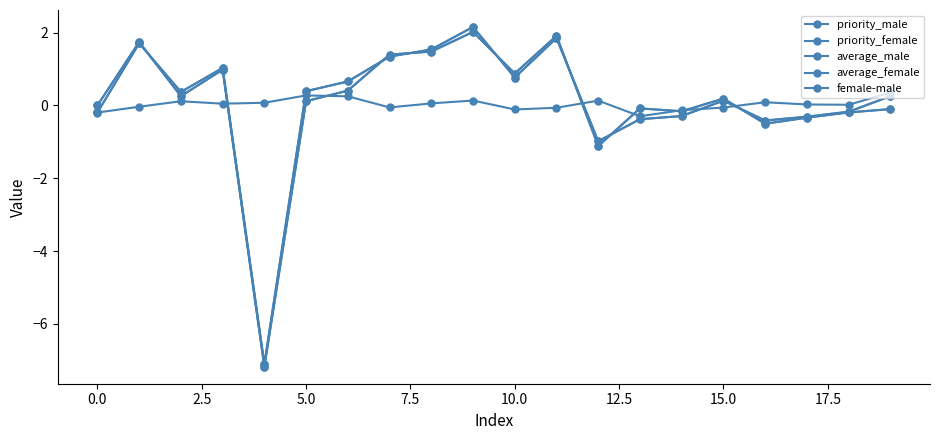

Is this an area chart (filled region under the line)?

No